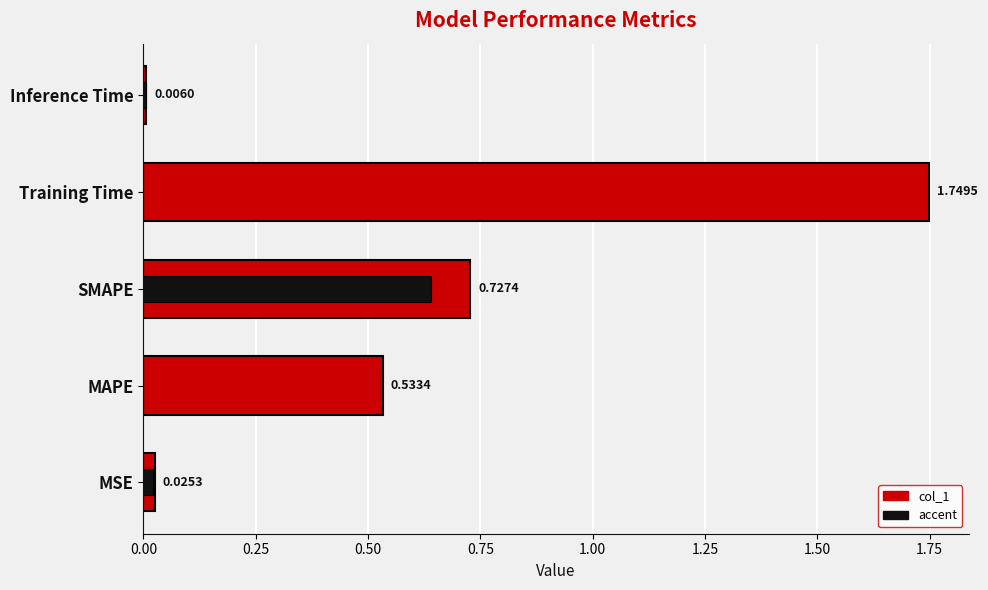

Reading right to left, extract all data points from this chart.

0.0	1.7	0.7	0.5	0.0